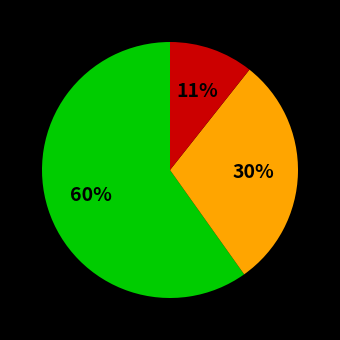

To the nearest percent, what is the average slice percentage?

33%